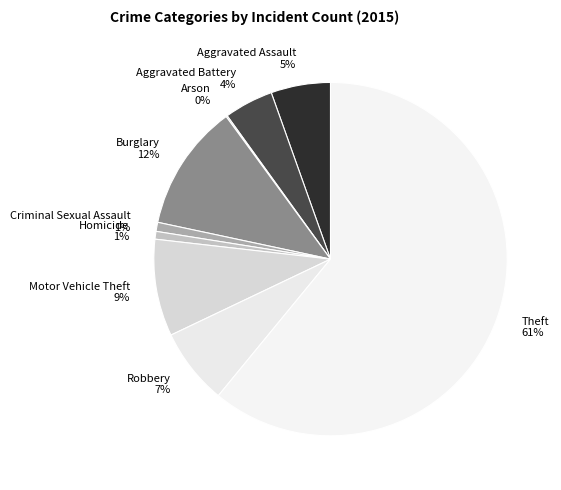

Which slice is the largest?

Theft